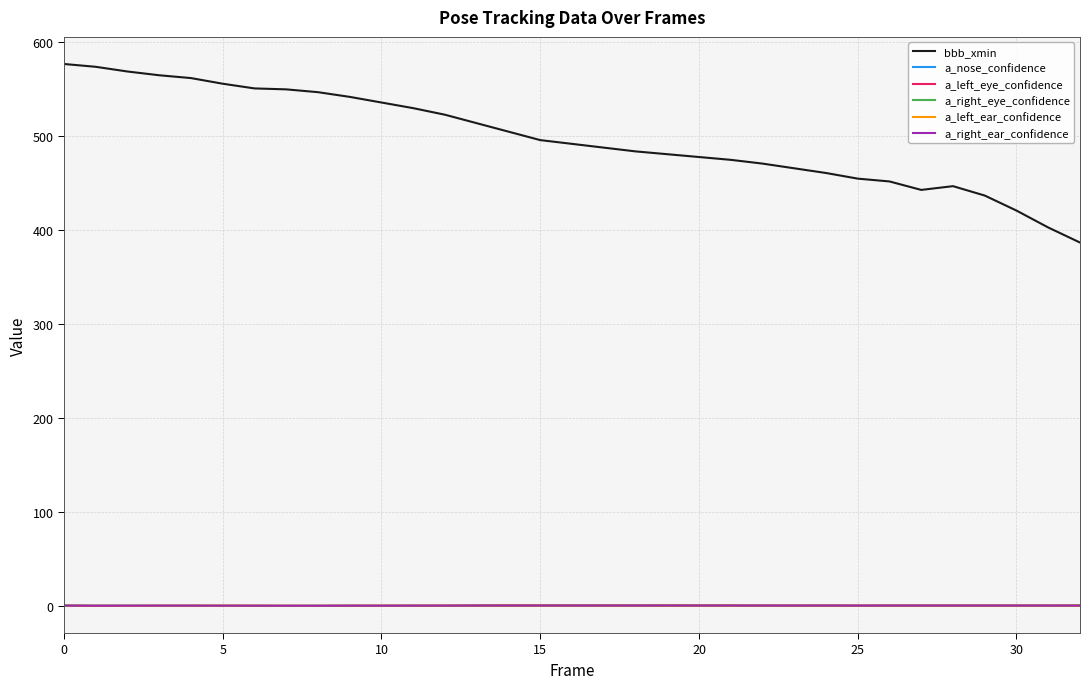

Which series has the widest spread of values?

bbb_xmin